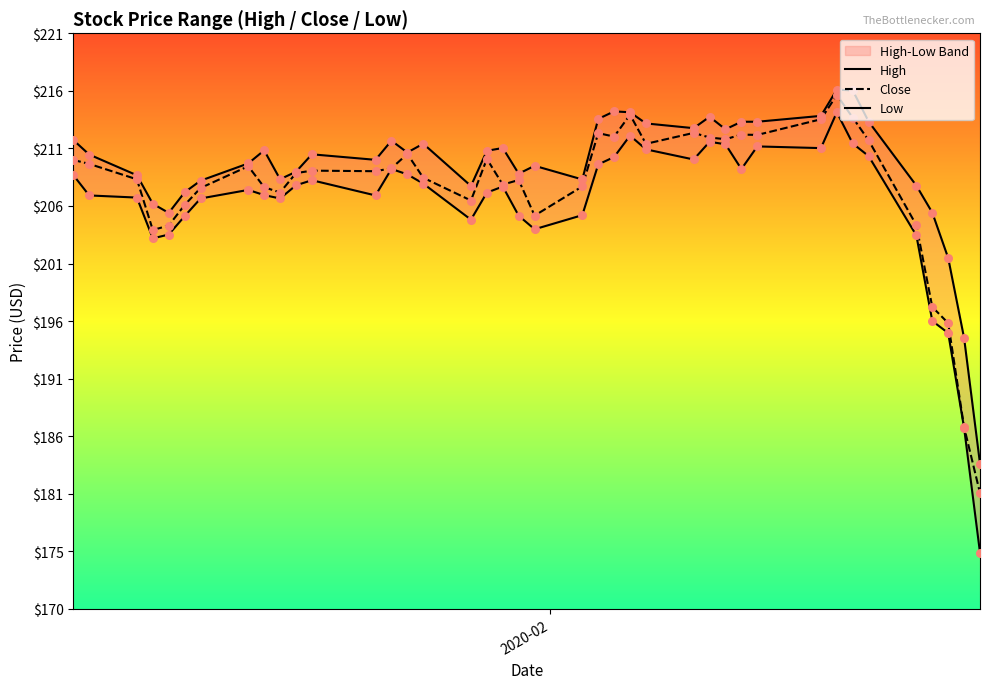

Is the value of Low at 15 greater than the value of Close at 10?

No